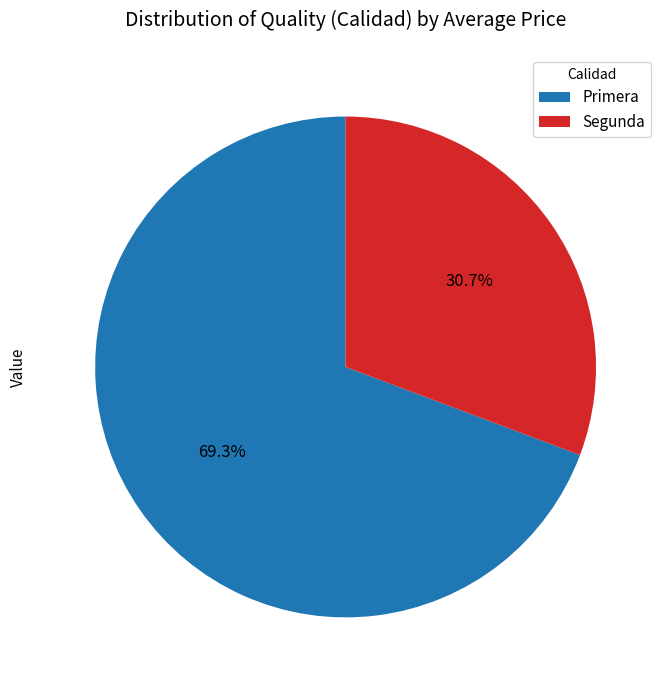

Rank the categories by value from lowest to highest.

Segunda, Primera